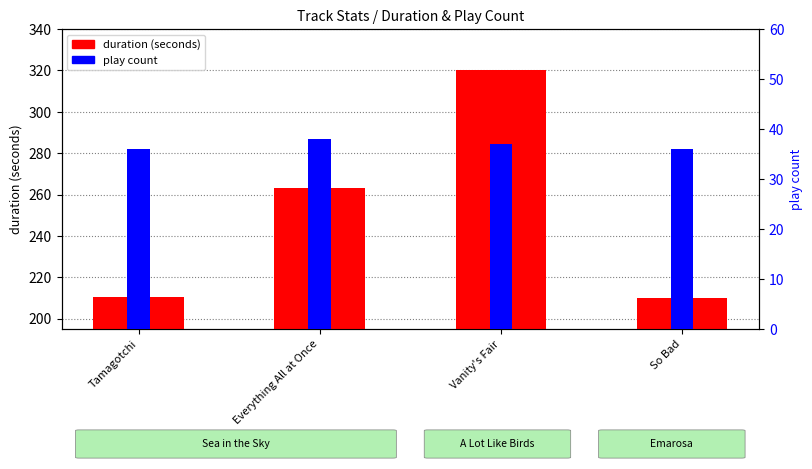

Is it true that duration (seconds) equals 341.5 at So Bad?

False